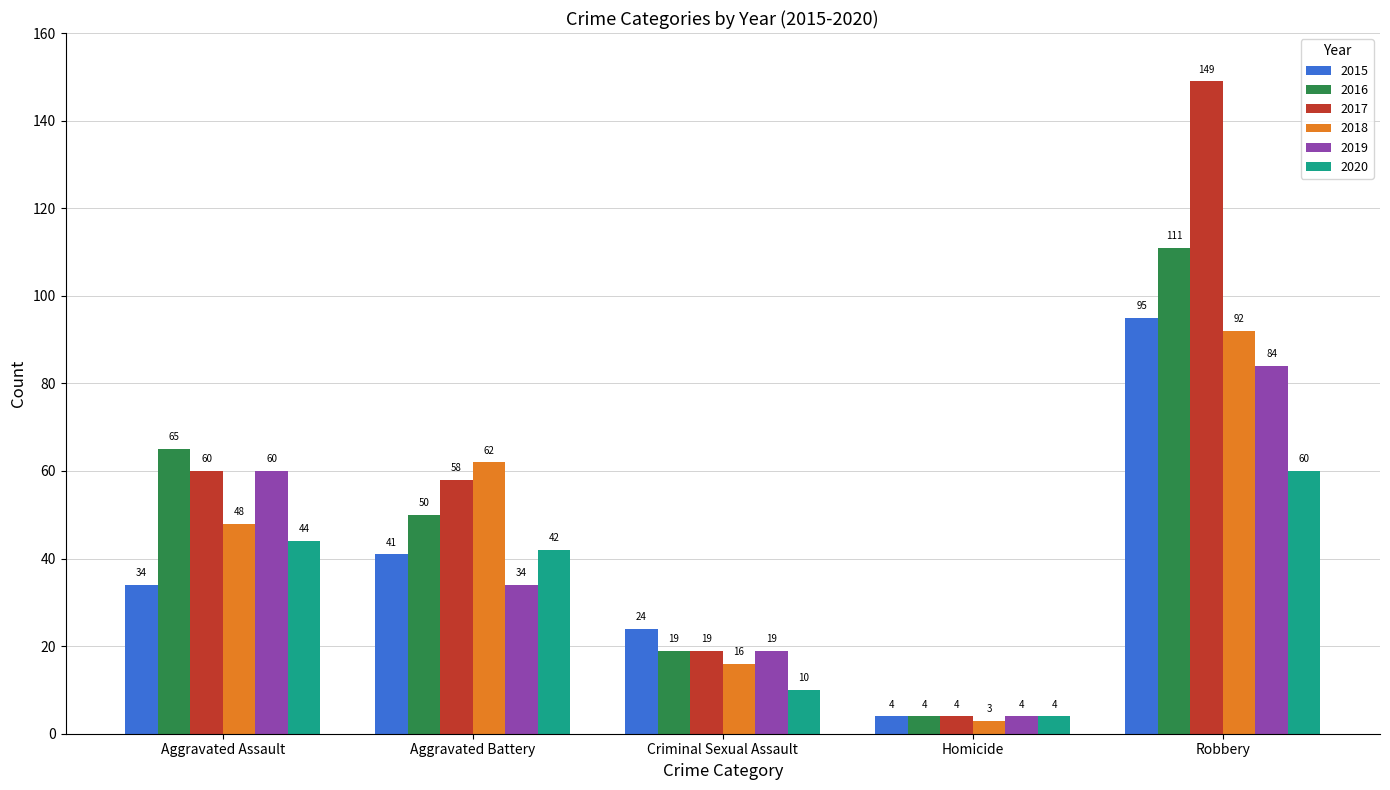

Count the 2019 values in the range 19 to 60.

3